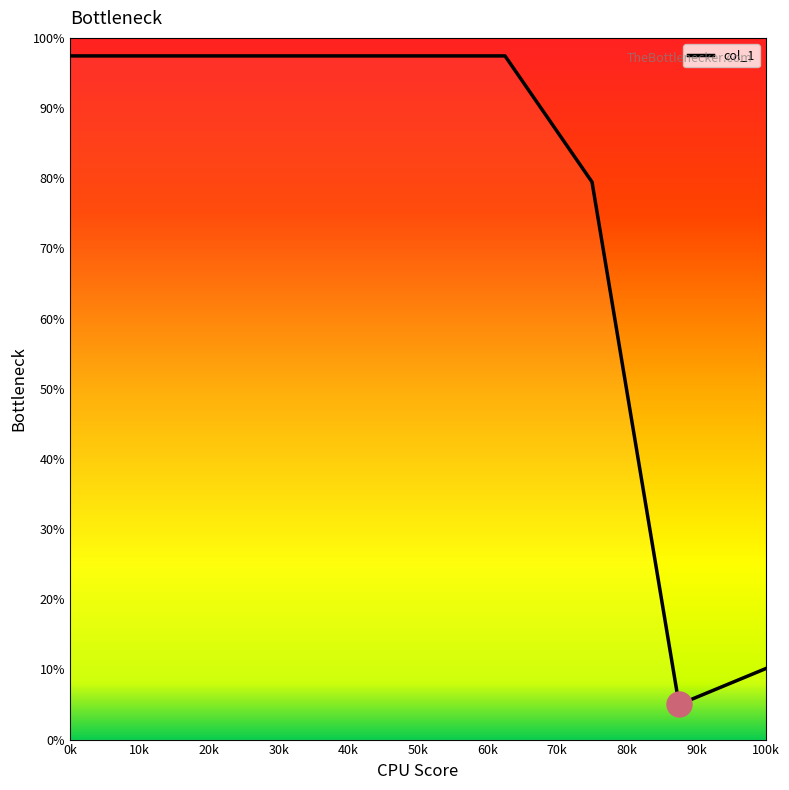

Reading right to left, list all the values displayed in this chart.

10.1	5.0	79.5	97.4	97.4	97.4	97.4	97.4	97.4